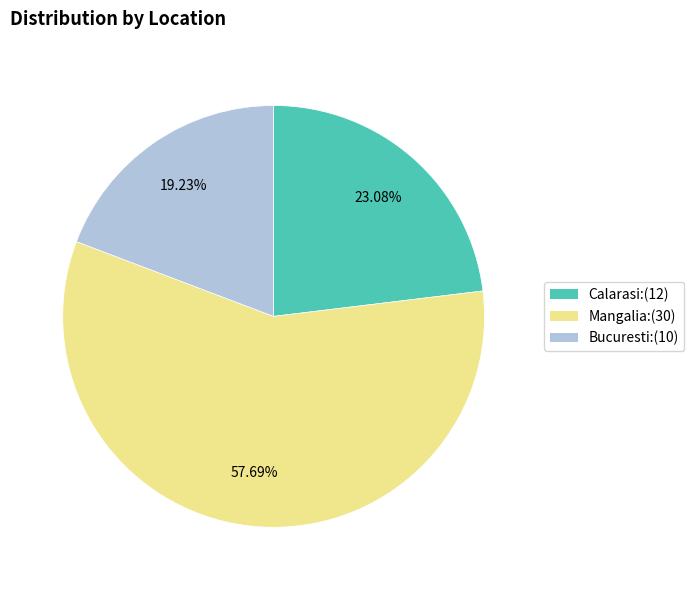

Is there any slice that represents more than half of the pie?

Yes